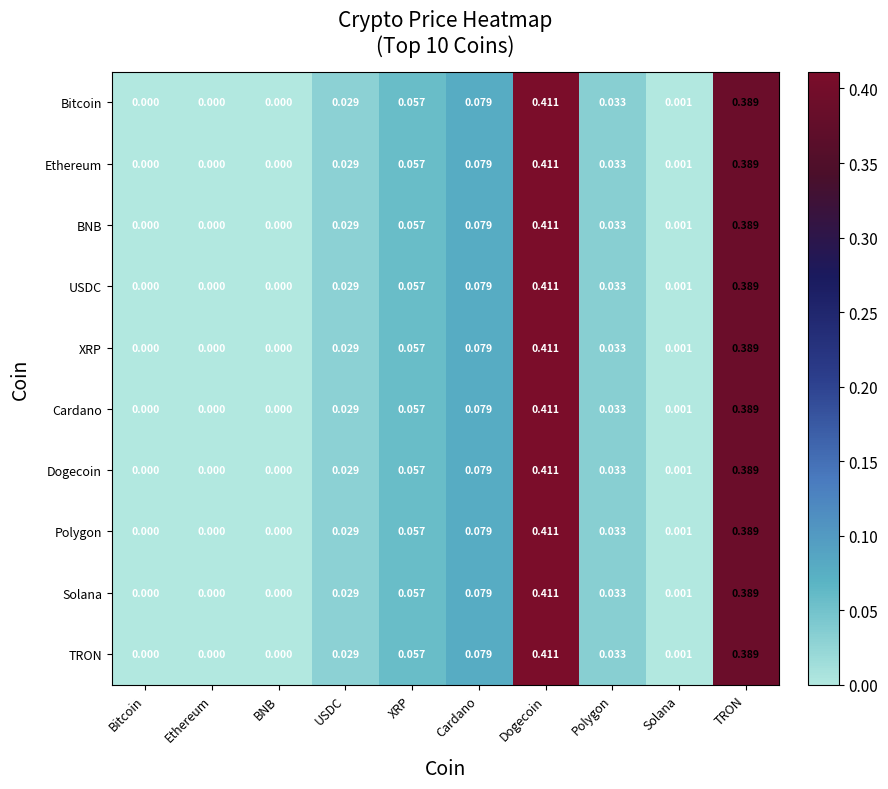

At which category is the sum across all series the highest?

Dogecoin